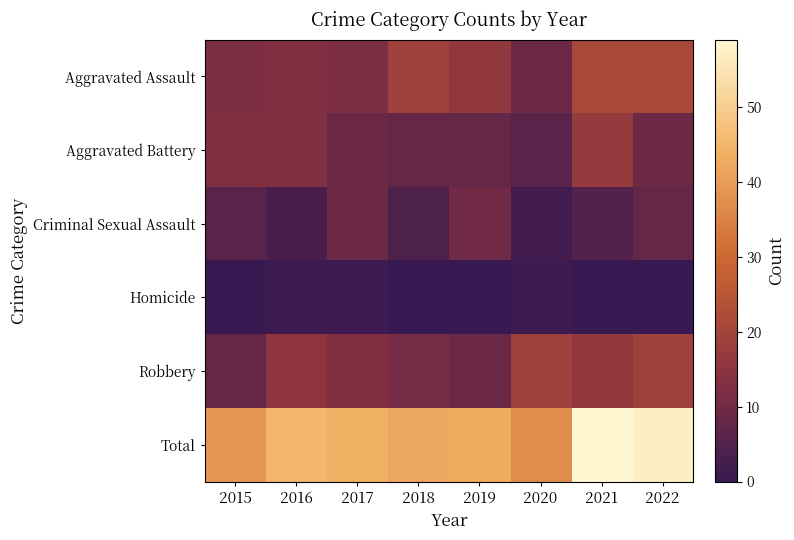

At how many categories does at least one series exceed 4?

8